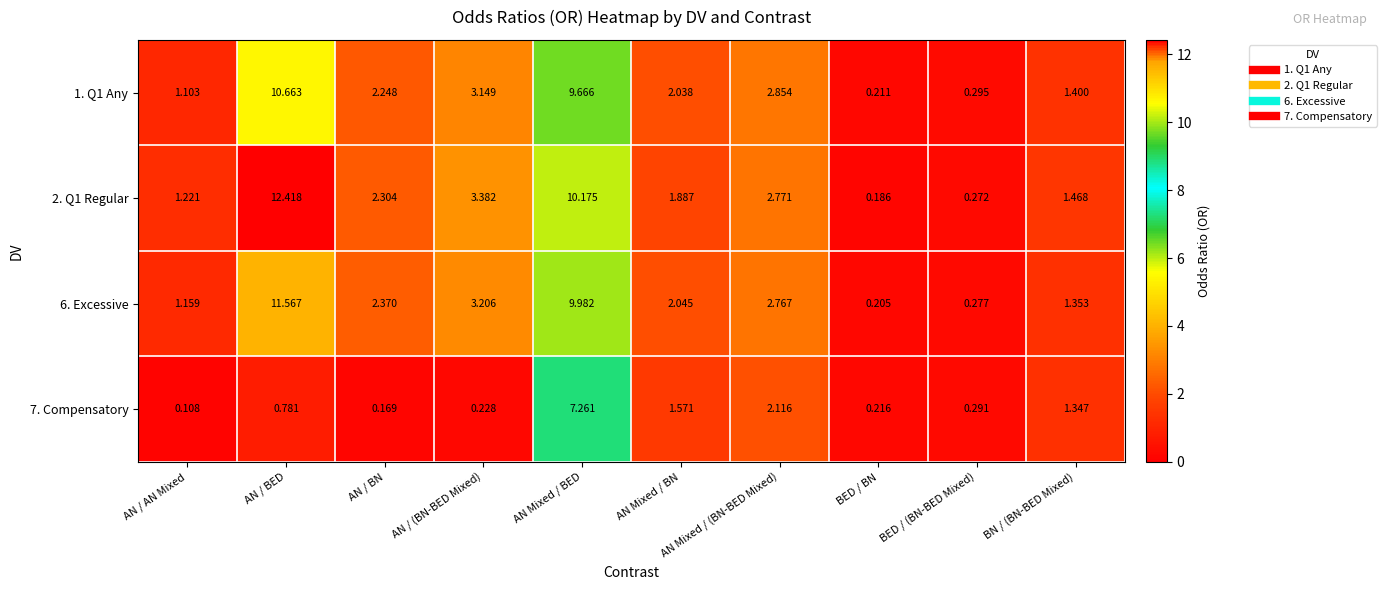

Is the value of 7. Compensatory at AN / BED greater than the value of 2. Q1 Regular at AN Mixed / BN?

No